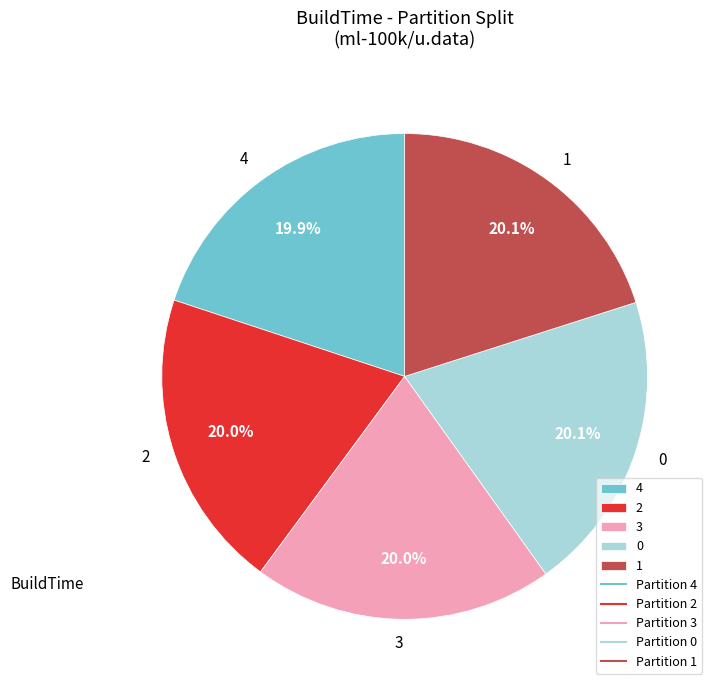

The 1 slice represents 26% of the pie. True or false?

False